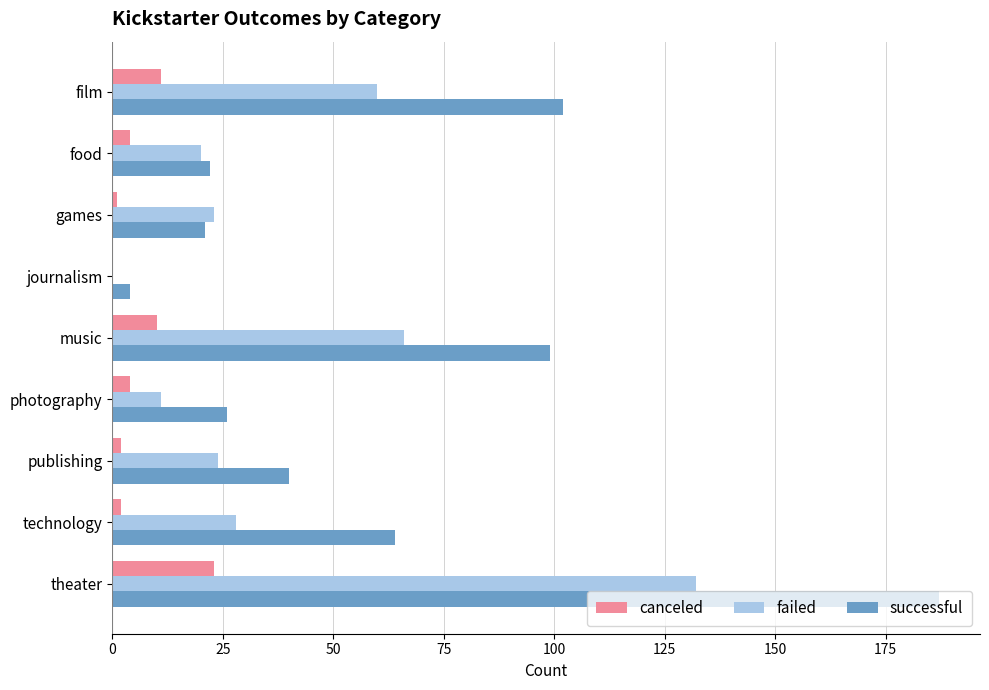

Count the number of categories in the chart.

9